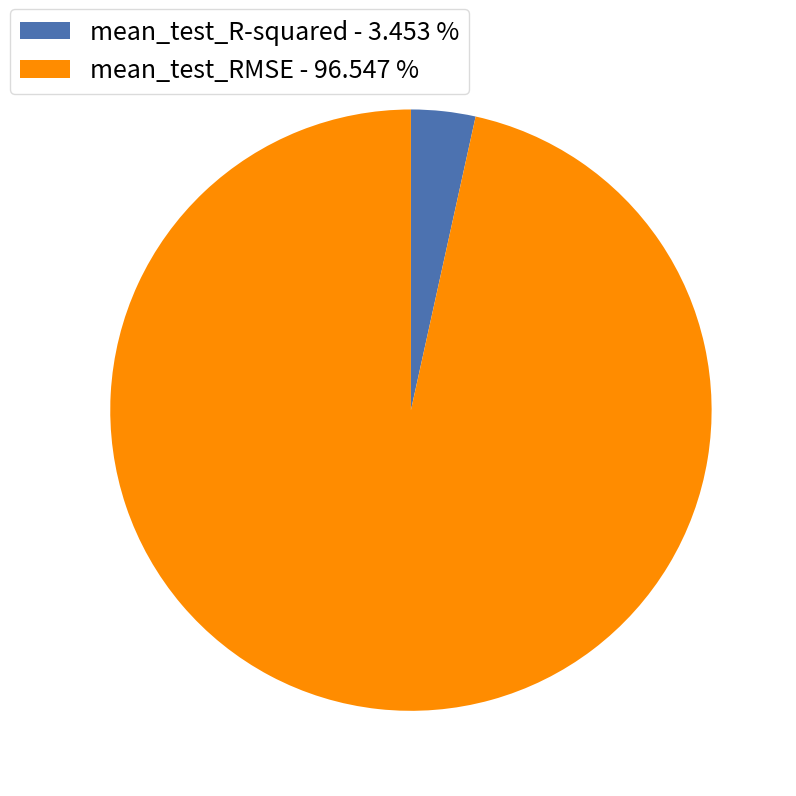

Which category has the biggest portion of the pie?

mean_test_RMSE